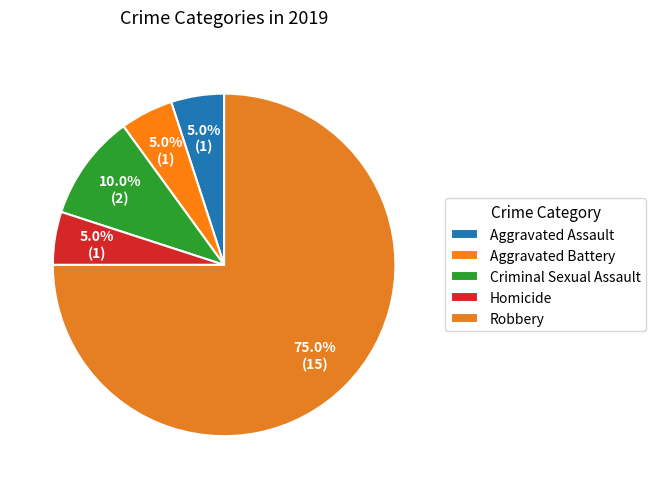

Count the number of slices in the pie.

5